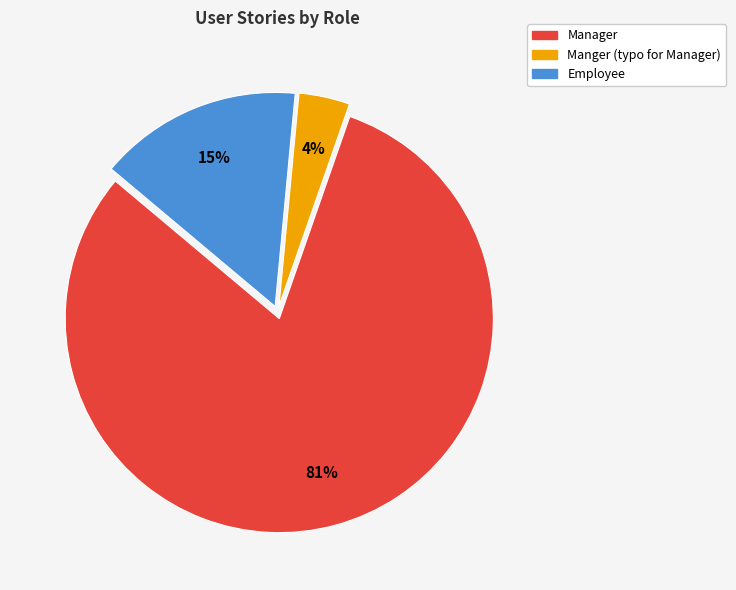

To the nearest percent, what is the difference between the largest and smallest slice percentages?

77%